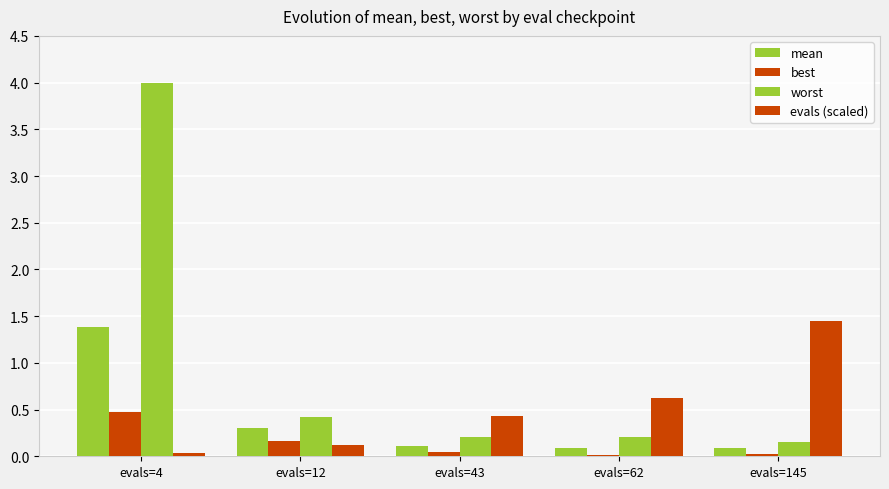

What is the total value across all series at evals=145?

1.7